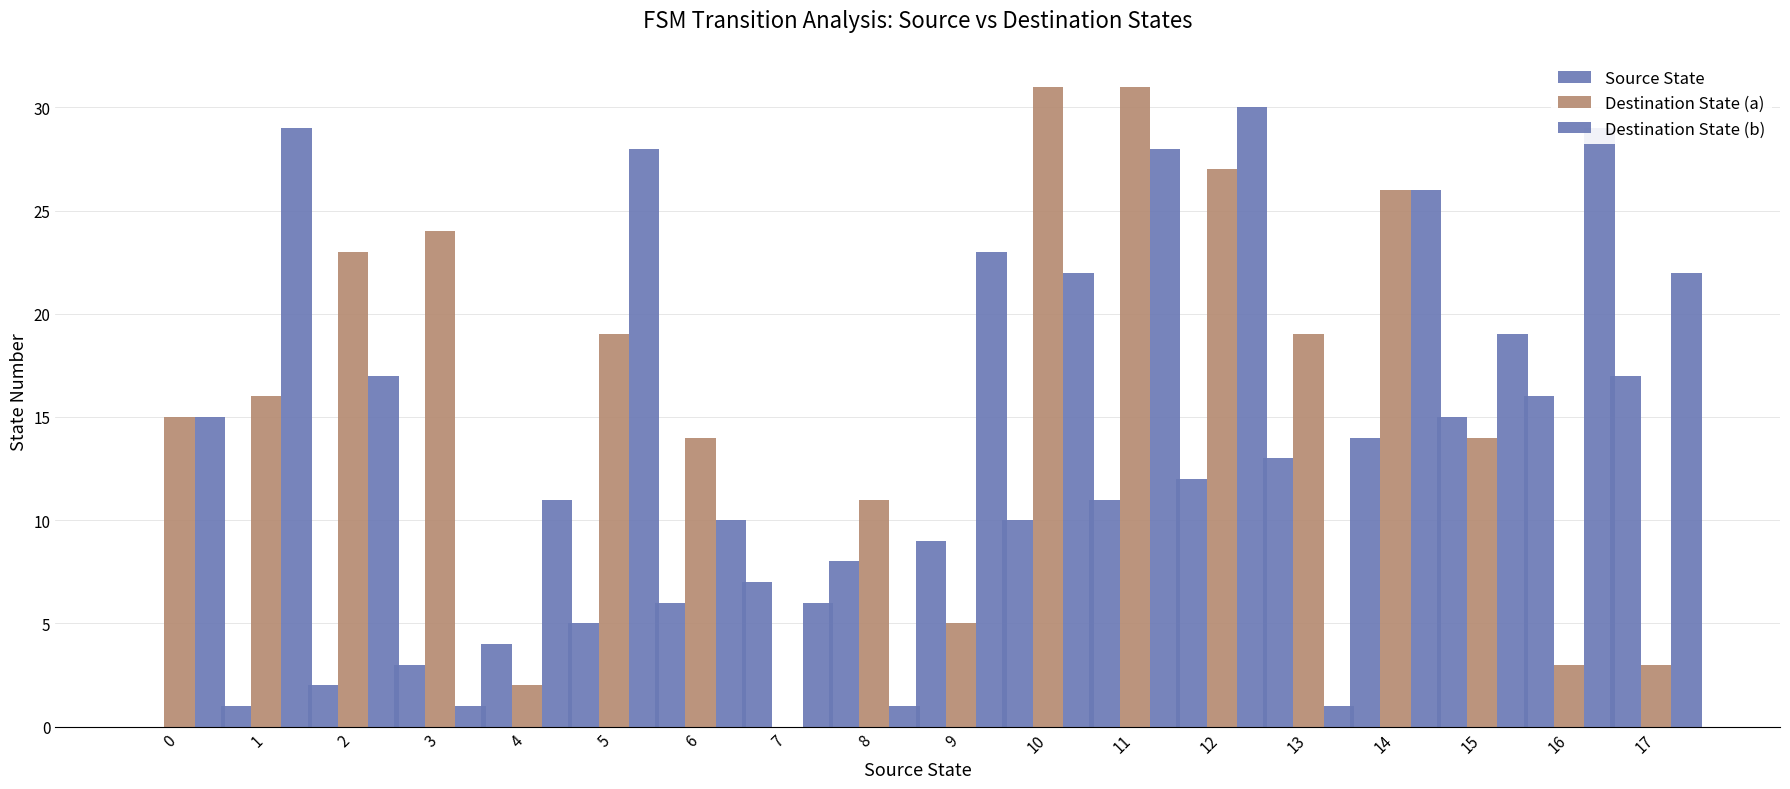

What is the difference between the highest and lowest values at 6?

8